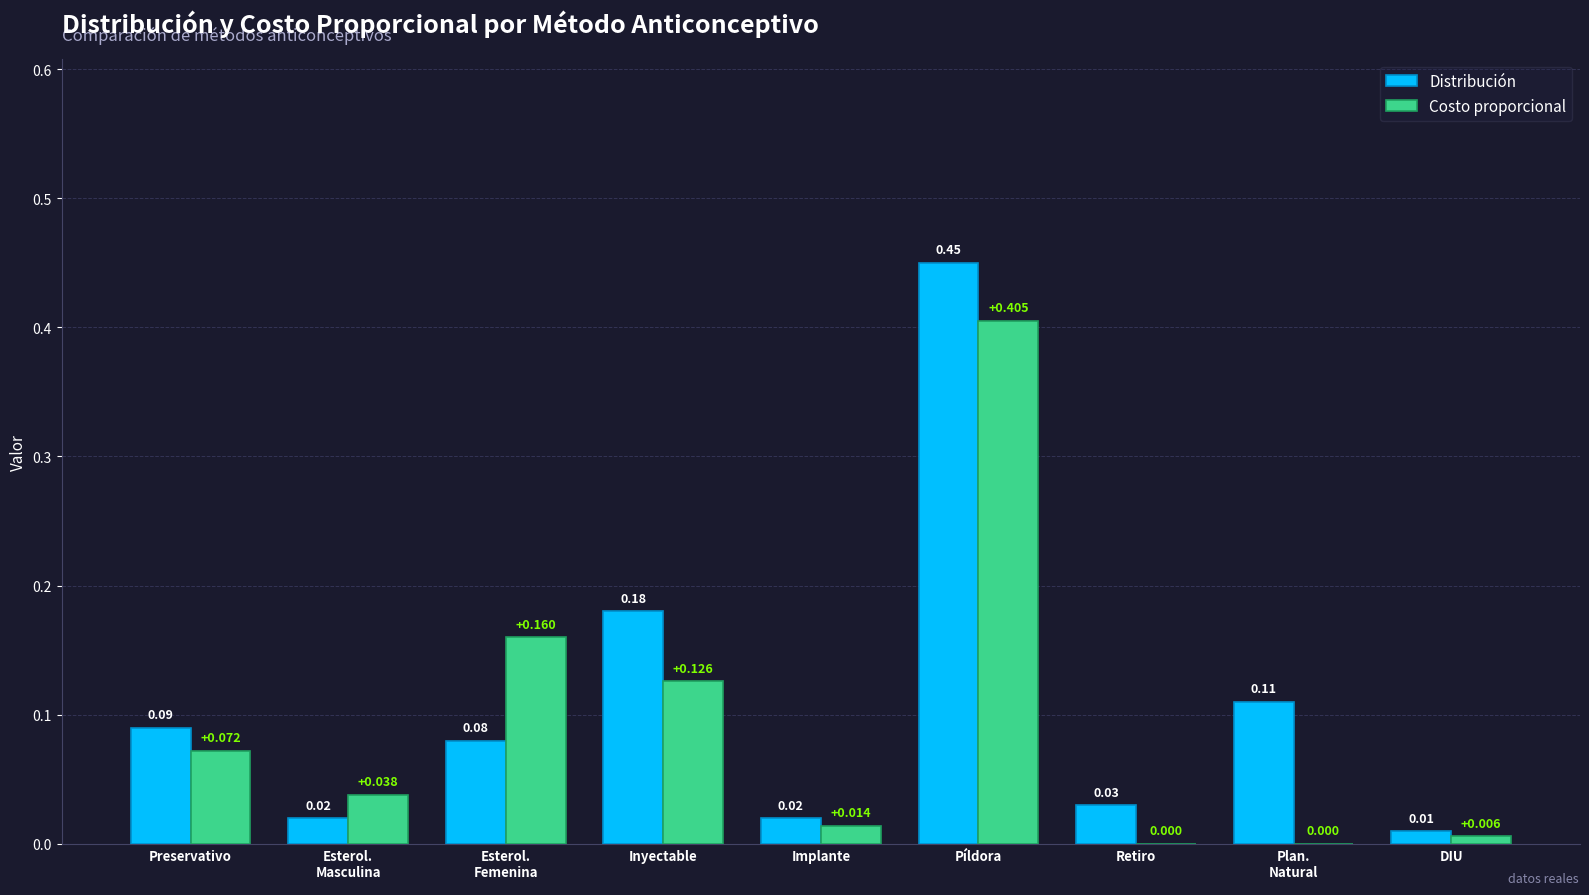

Count the number of data series in this chart.

2